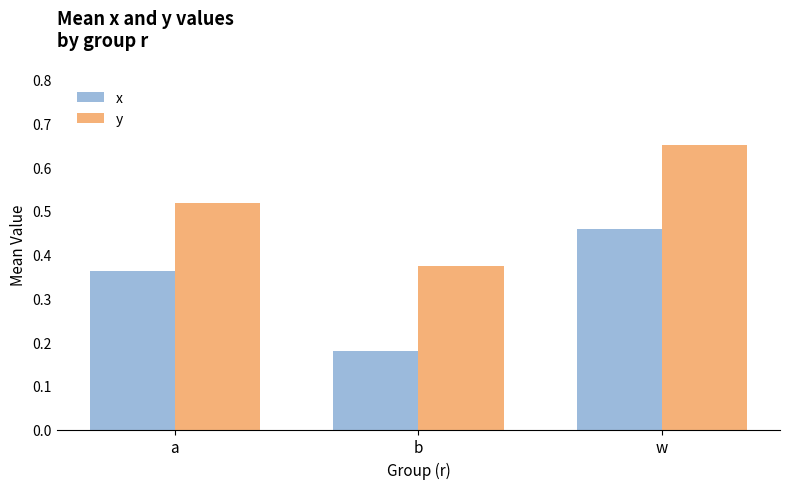

Rank the series by their maximum value, from highest to lowest.

y, x